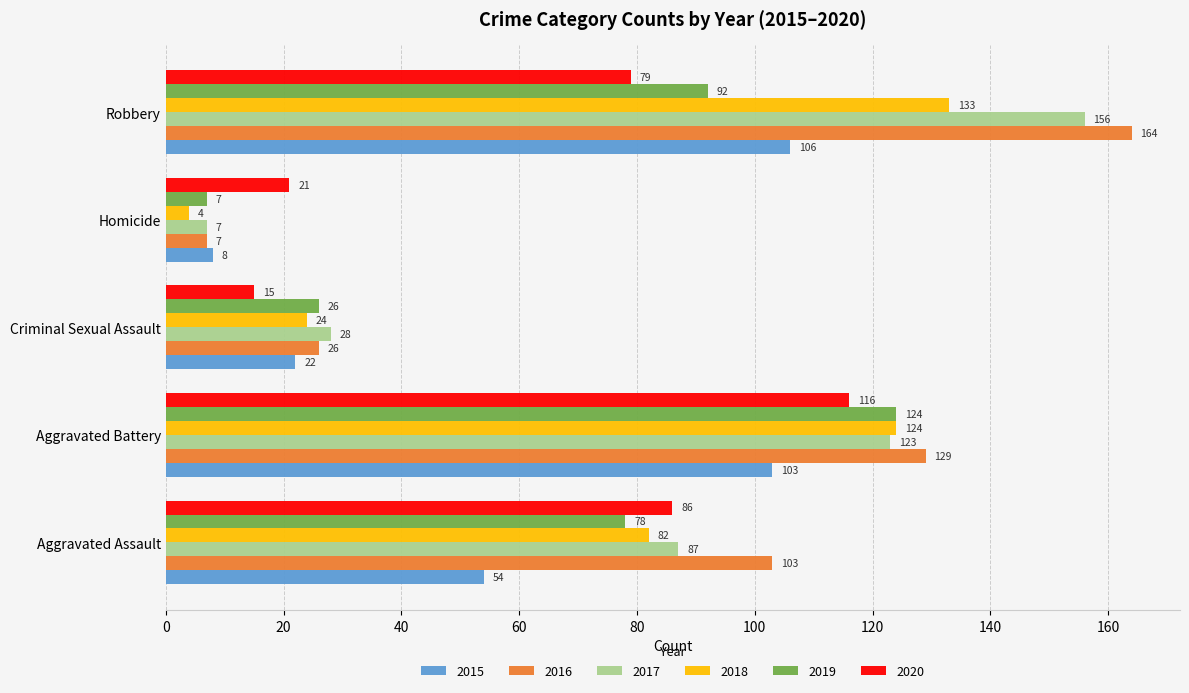

Read the 2017 value at Aggravated Battery.

123